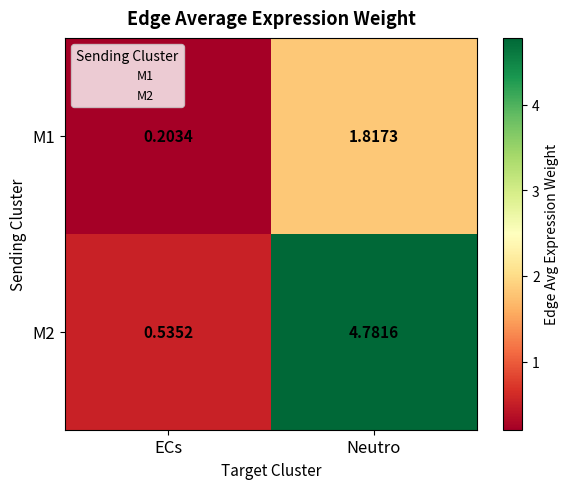

Which category has the highest value in the M2 series?

Neutro